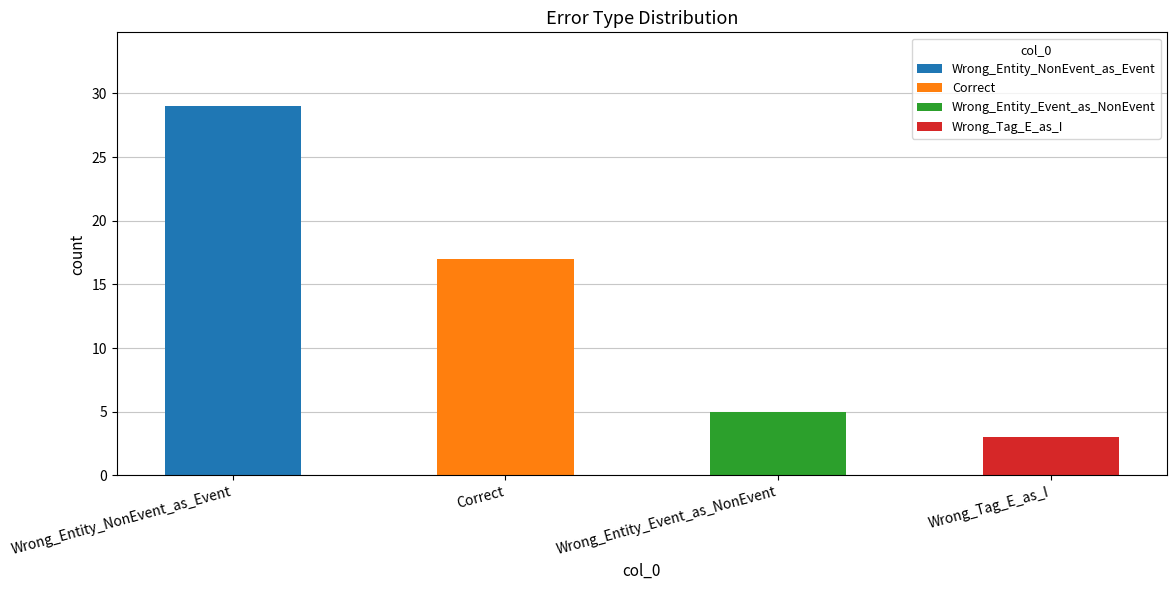

What is the label of the 3rd bar from the right?

Correct